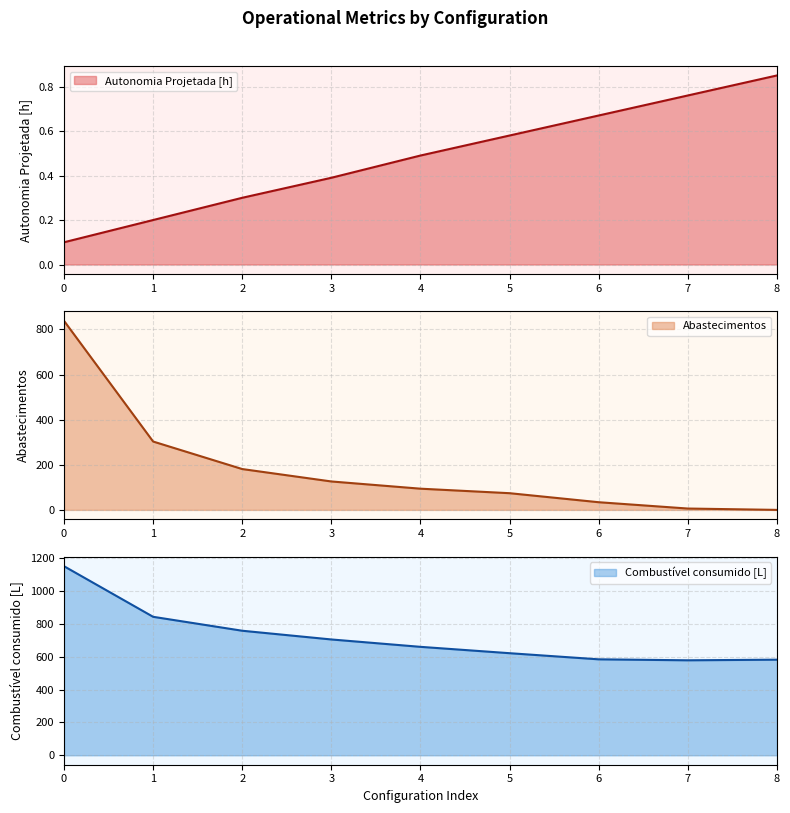

Between 1 and 2, which series saw the biggest shift?

Abastecimentos